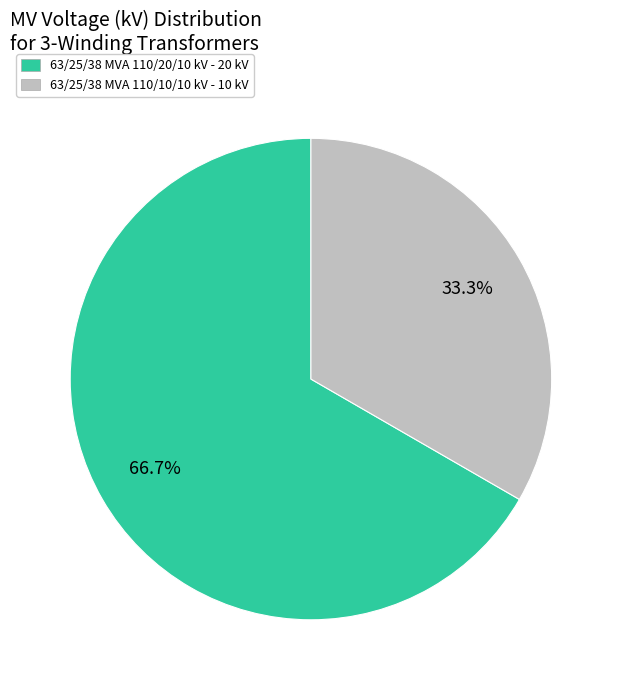

Rank the categories by value from highest to lowest.

63/25/38 MVA 110/20/10 kV, 63/25/38 MVA 110/10/10 kV